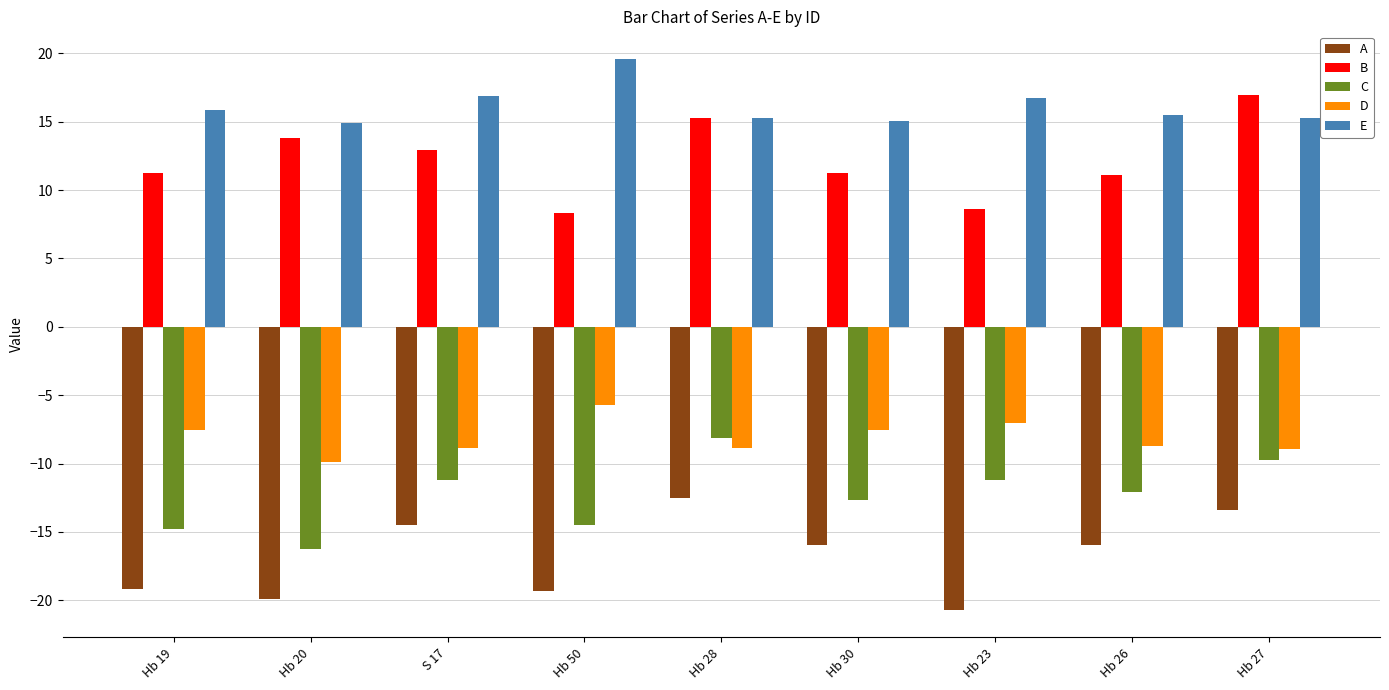

What is the average value of the E series?

16.1